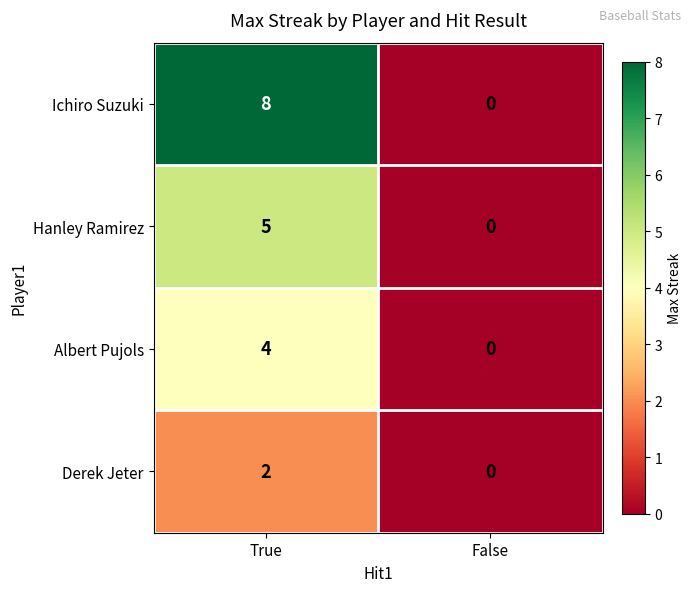

What is the spread (max minus min) of values at True?

6